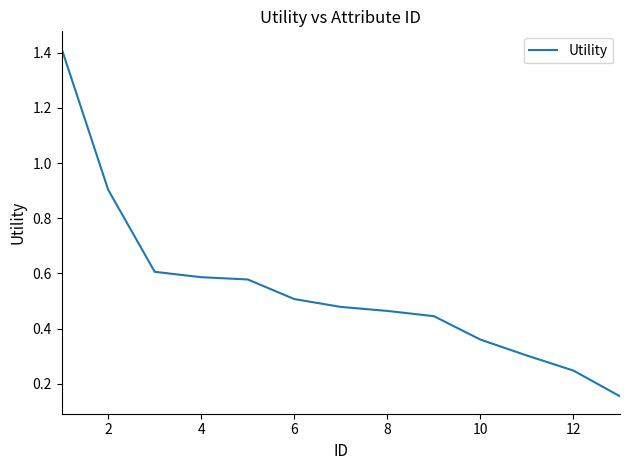

What is the difference between the maximum and minimum values?

1.3